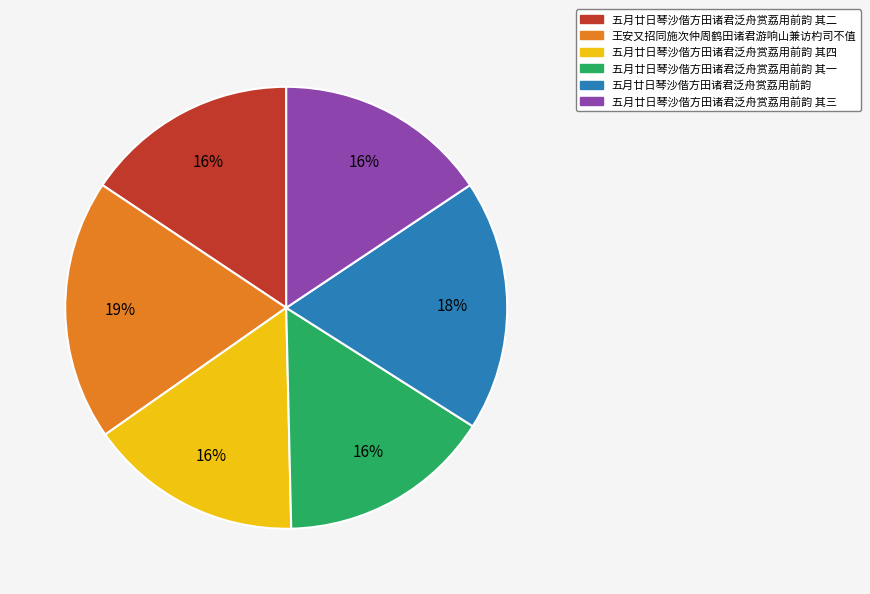

Is there a majority slice in this chart?

No